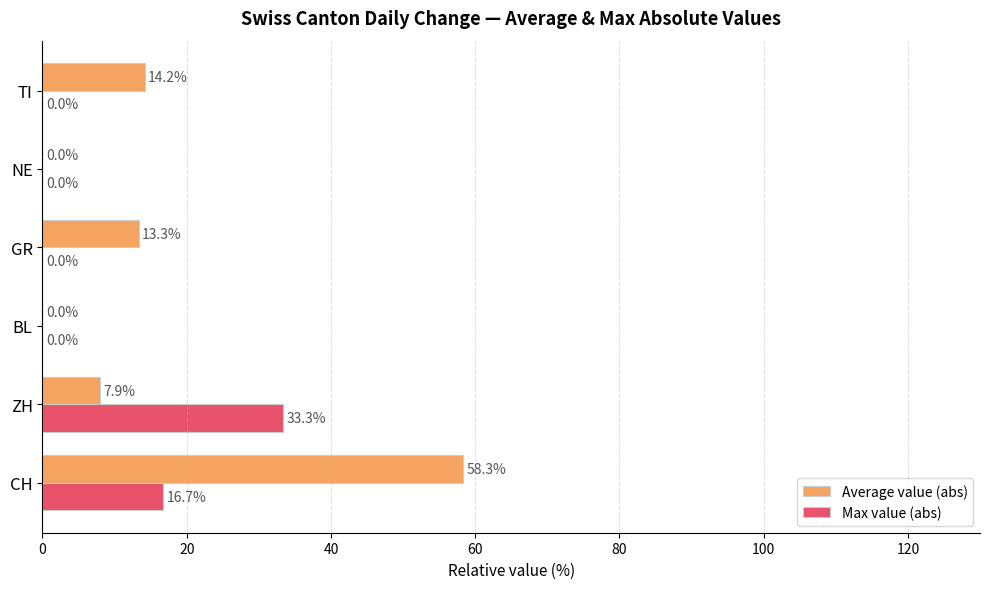

Between BL and TI, which series saw the biggest shift?

Average value (abs)